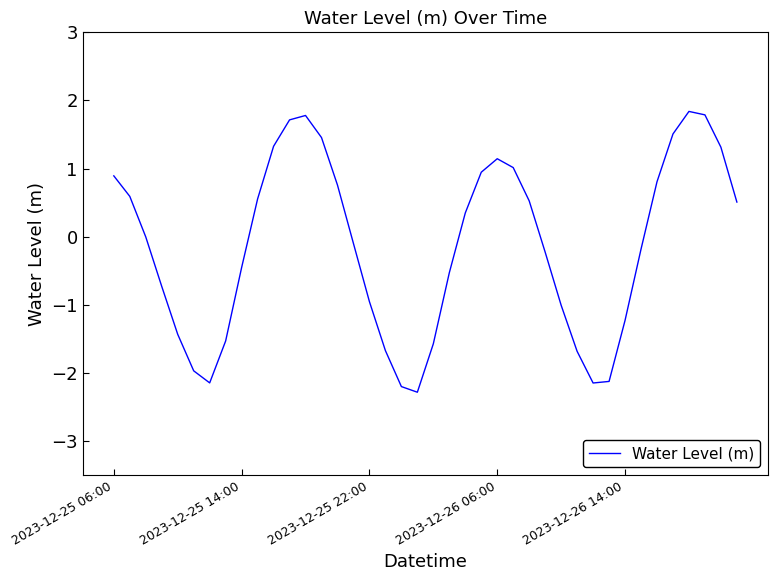

What is the difference between the maximum and minimum values?

4.1